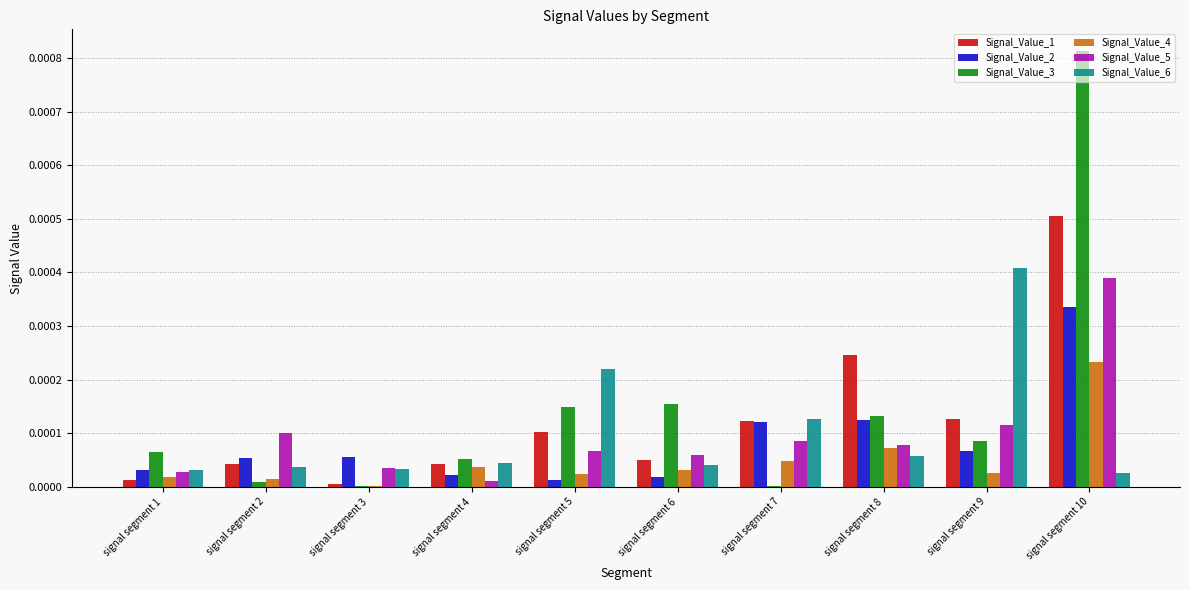

Are the bars horizontal?

No